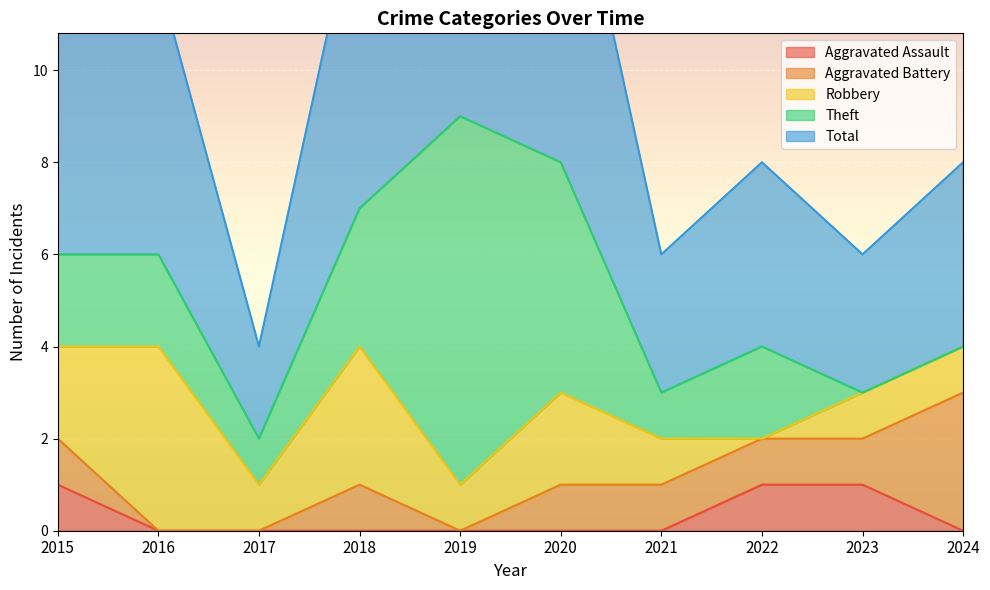

Which label corresponds to the smallest value in the chart?

2016